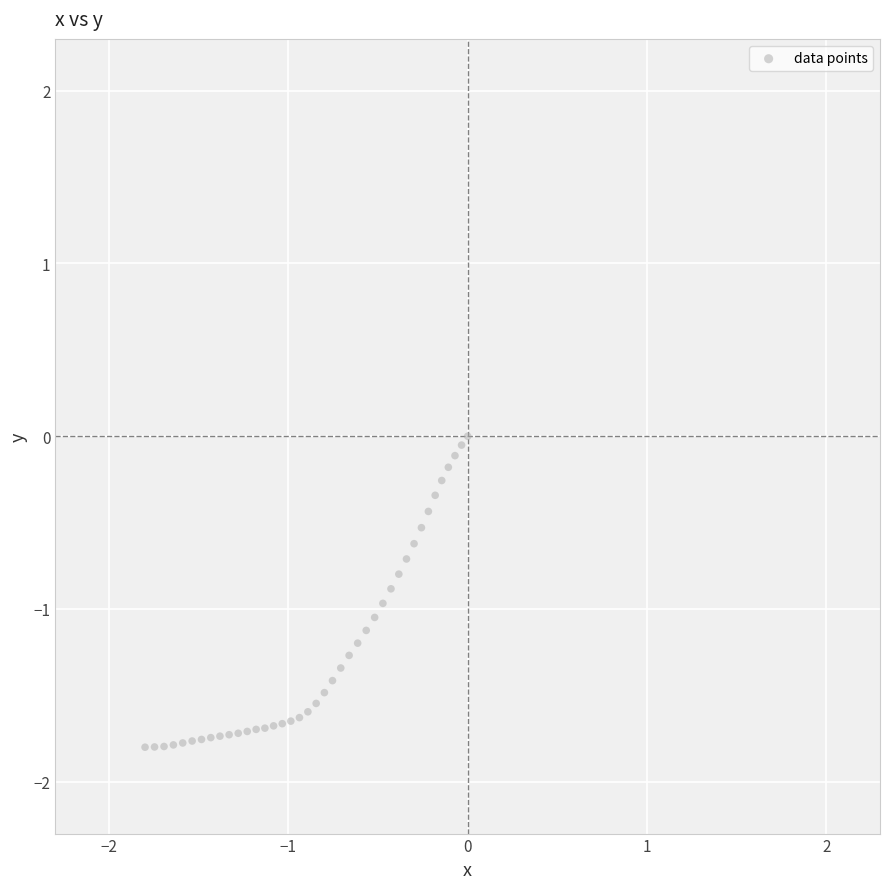

What is the range of Y values (max minus min)?

1.8